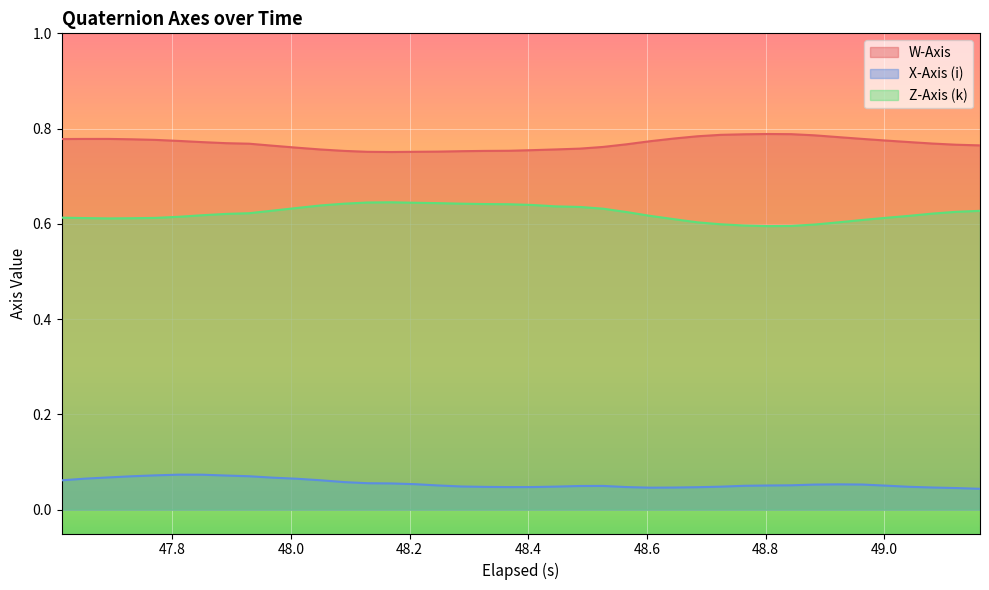

True or false: W-Axis has more than 2 interior local peaks.

False